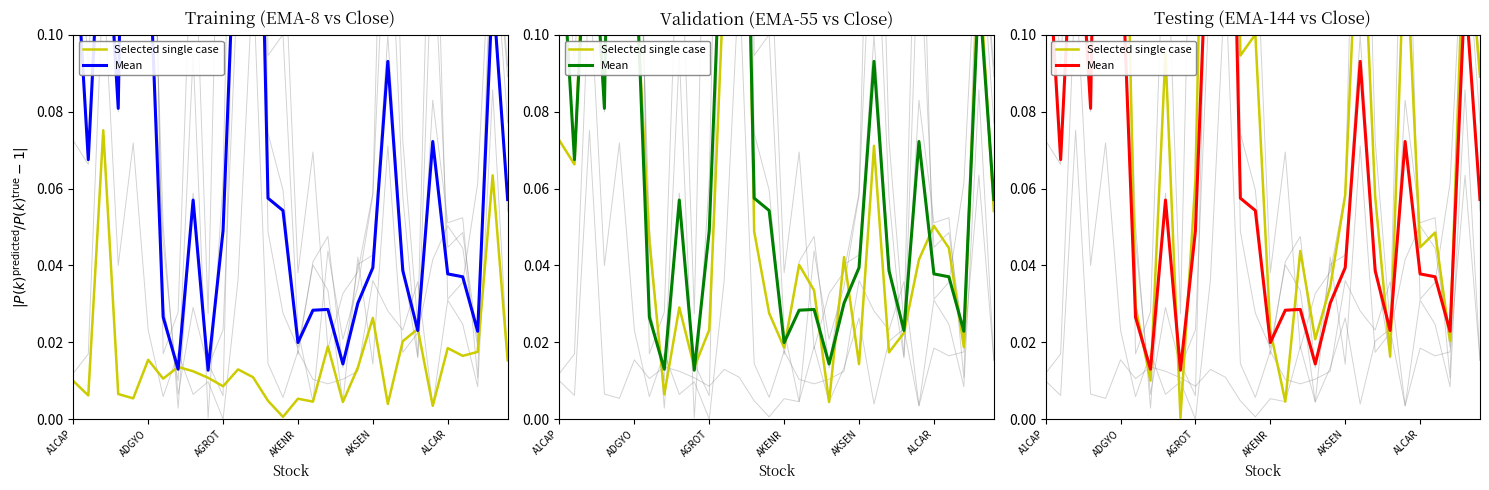

What is the label of the 4th point from the left?

AKENR